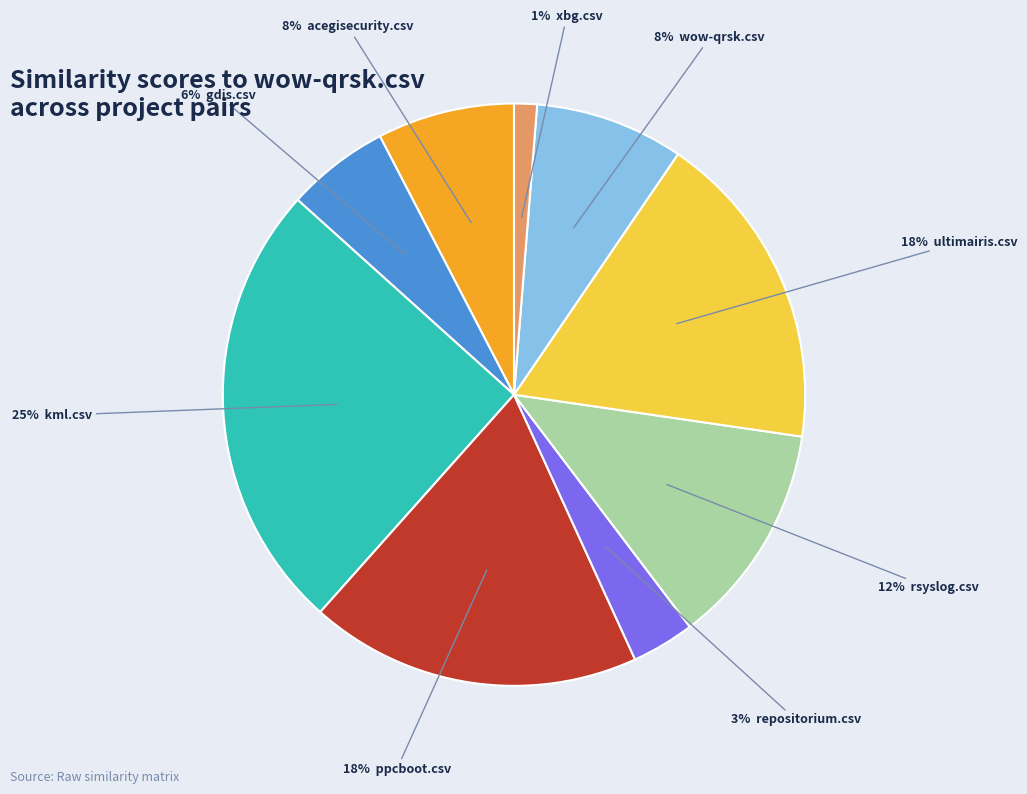

Is there any slice that represents more than half of the pie?

No